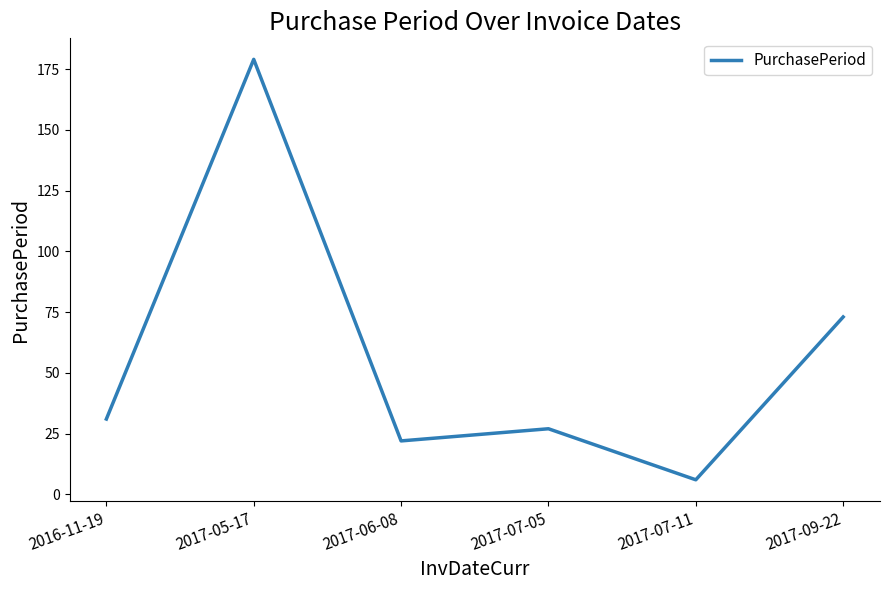

What is the smallest value displayed?

6